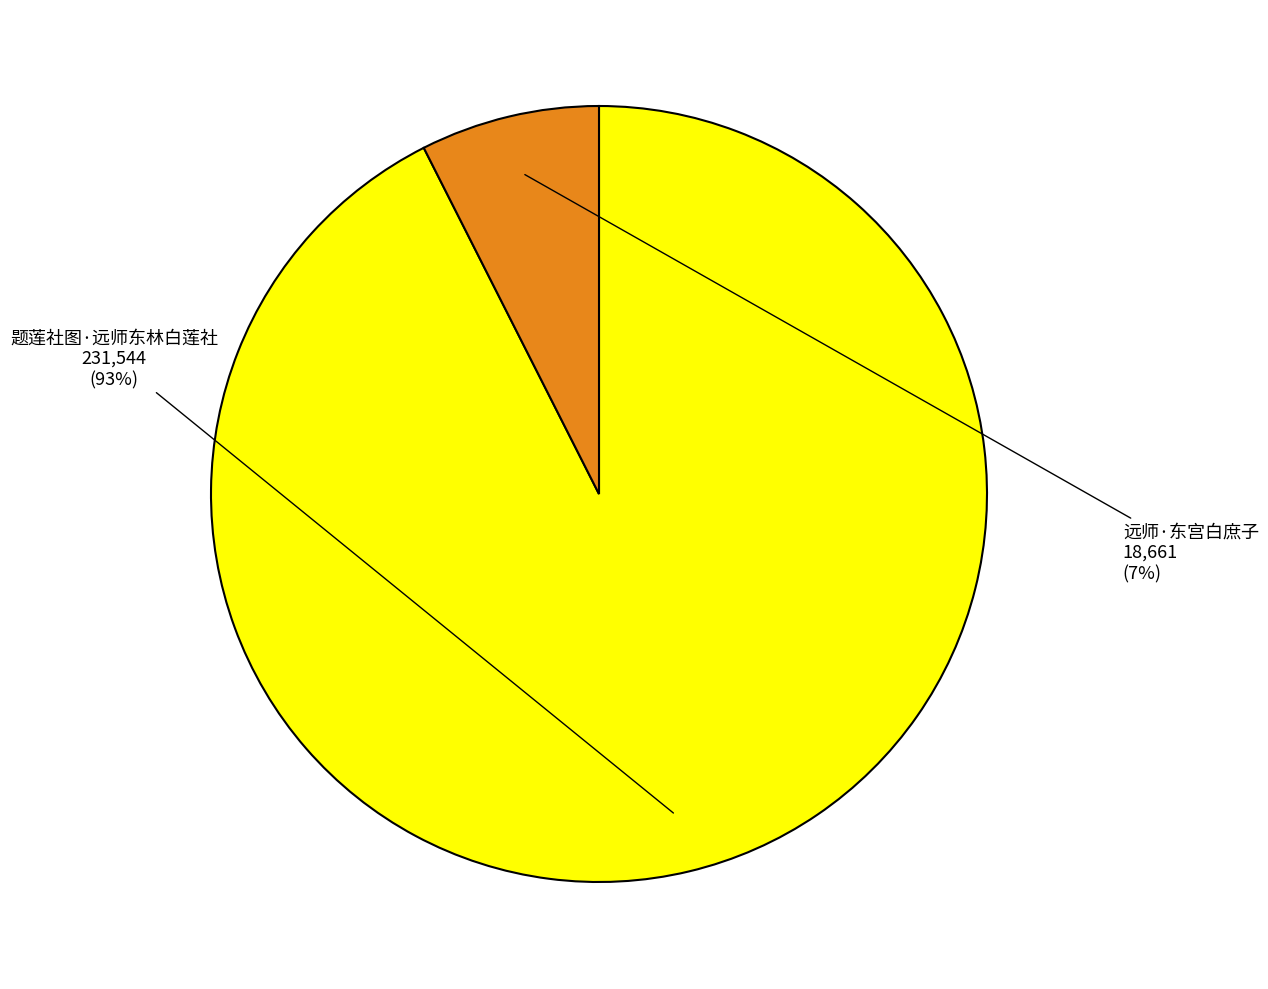

Count the number of slices in the pie.

2